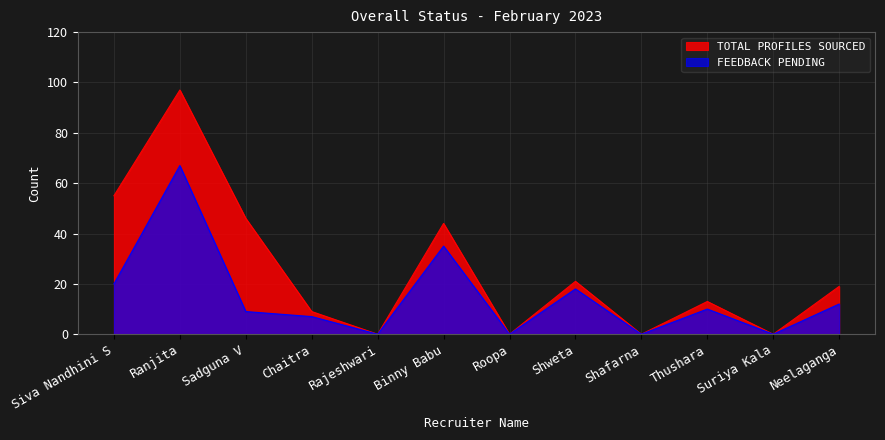

At how many categories does at least one series exceed 64?

1